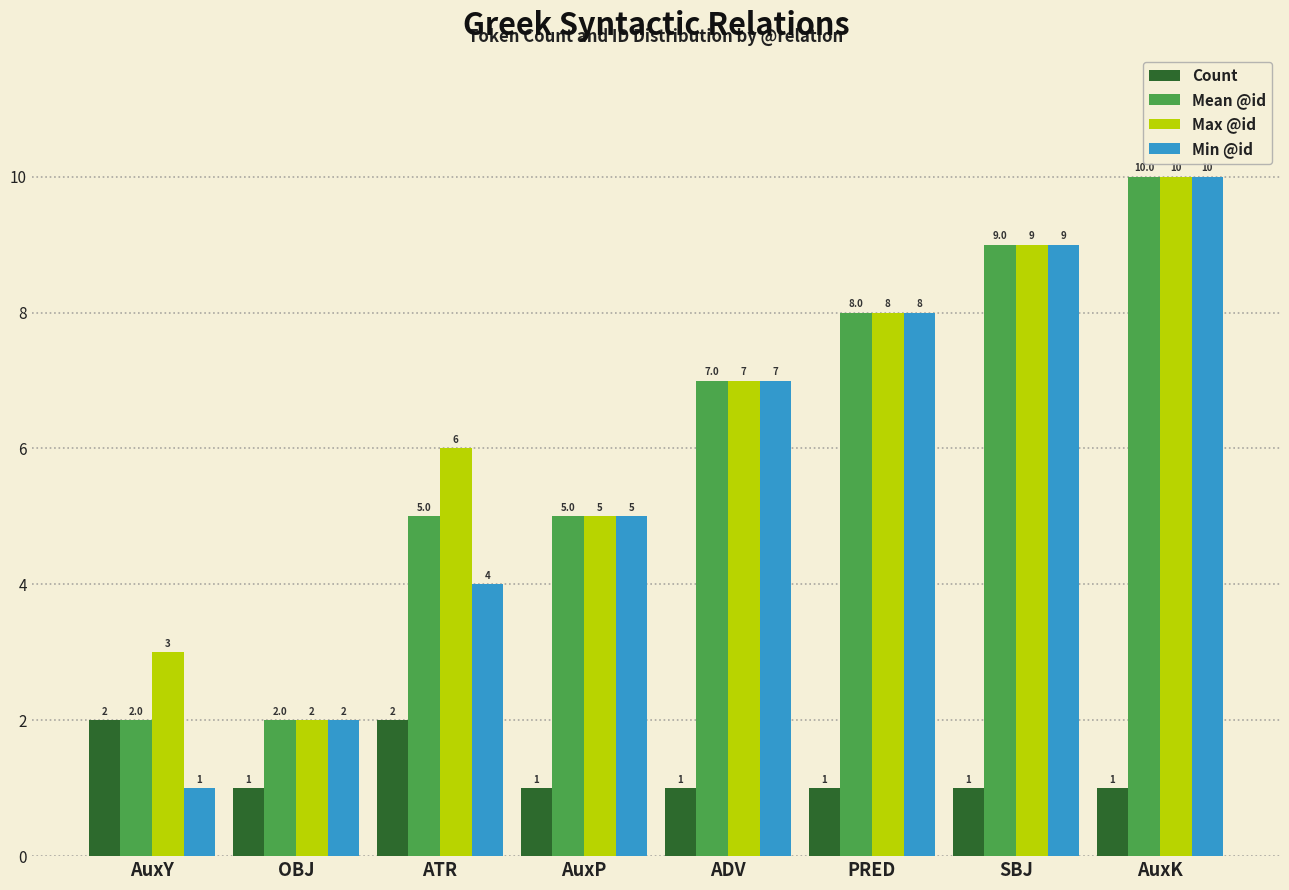

What are all the series names shown in the legend?

Count, Mean @id, Max @id, Min @id